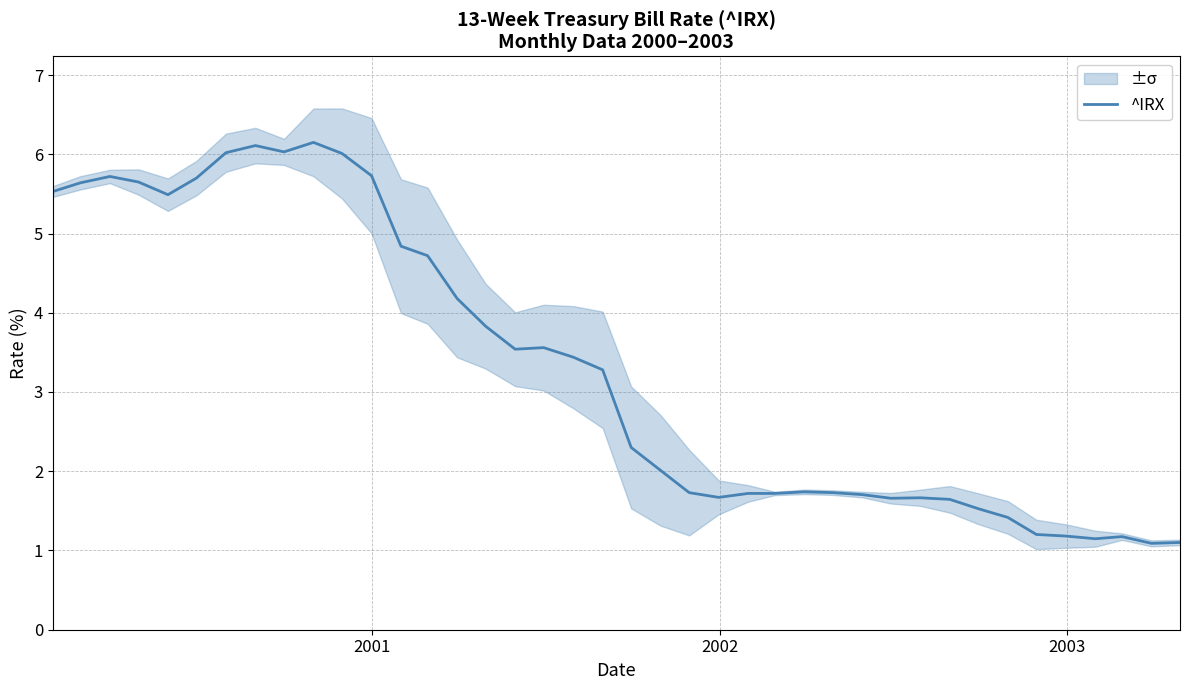

How many interior local valleys (lower than both neighbors) does the data have?

7